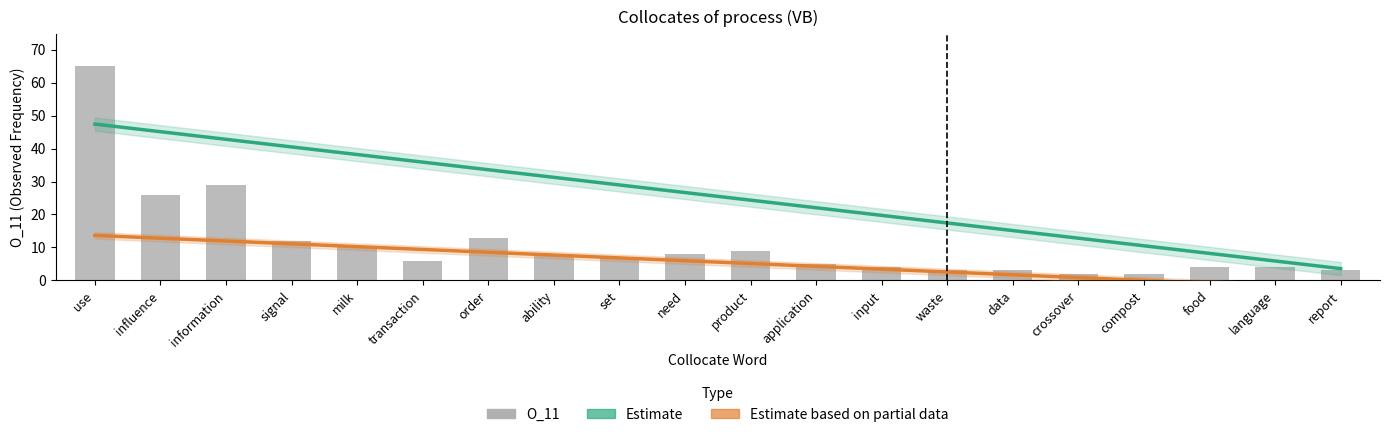

Are the bars grouped side by side (vs. stacked)?

Yes